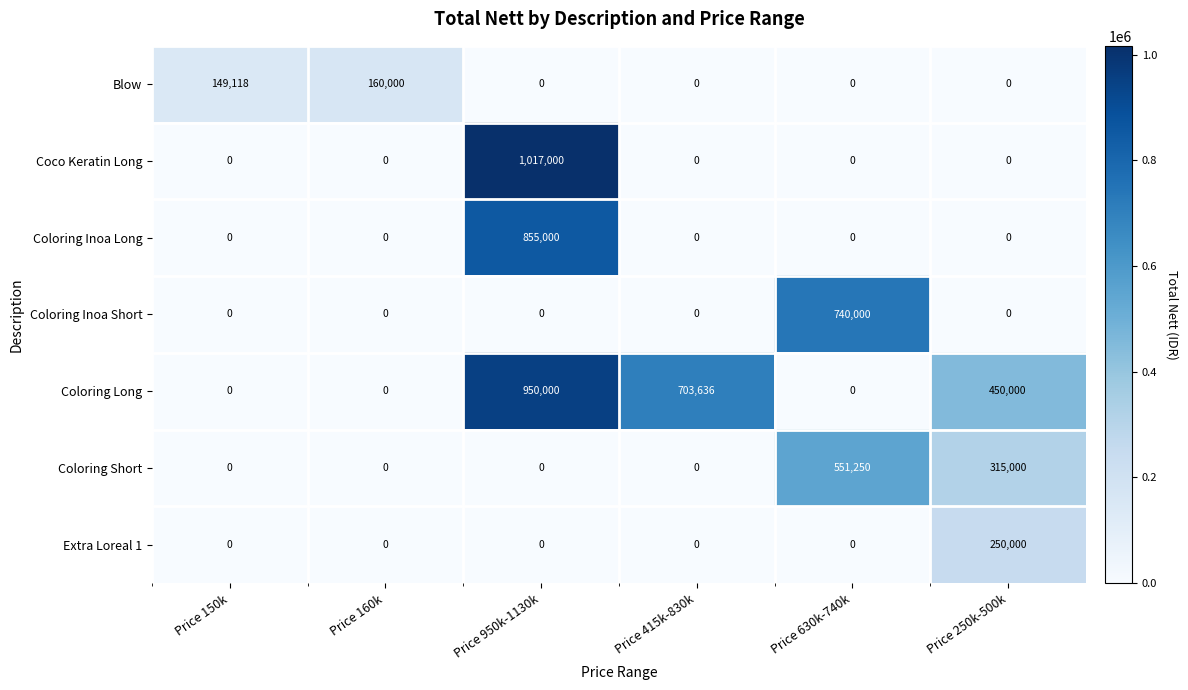

What is the difference between the highest and lowest values at Price 160k?

160000